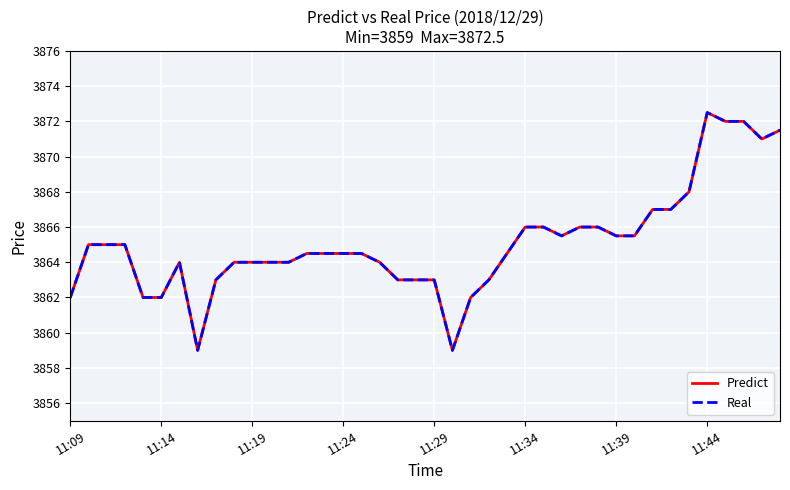

What is the highest value of the Real series?

3872.5